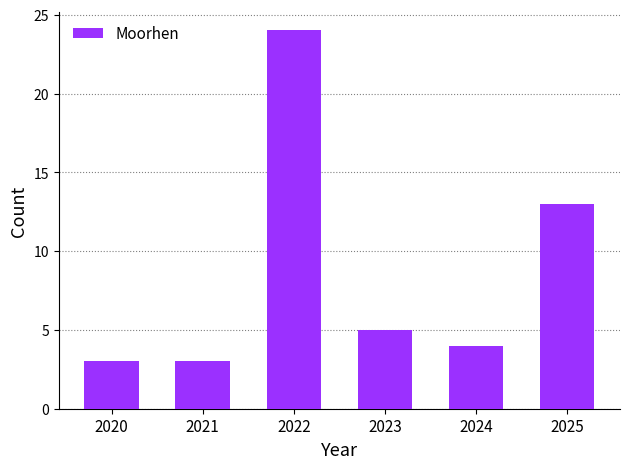

Reading left to right, transcribe all the data shown in this chart.

2020=3	2021=3	2022=24	2023=5	2024=4	2025=13